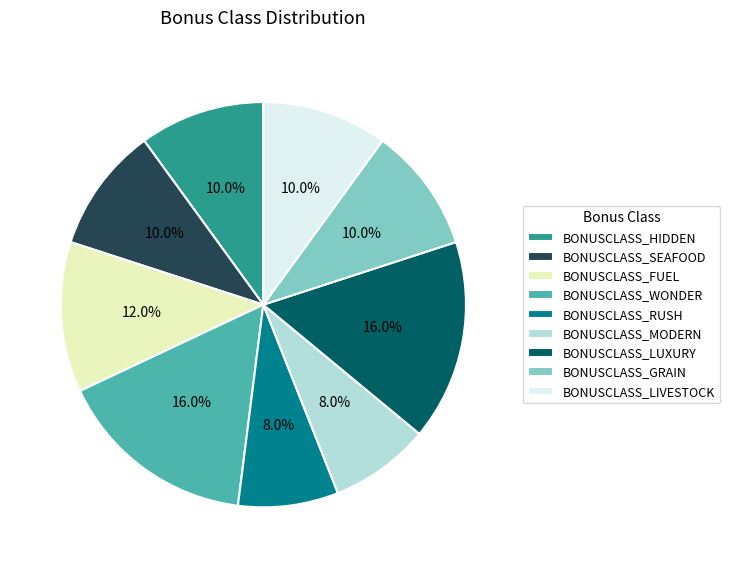

Is there a majority slice in this chart?

No